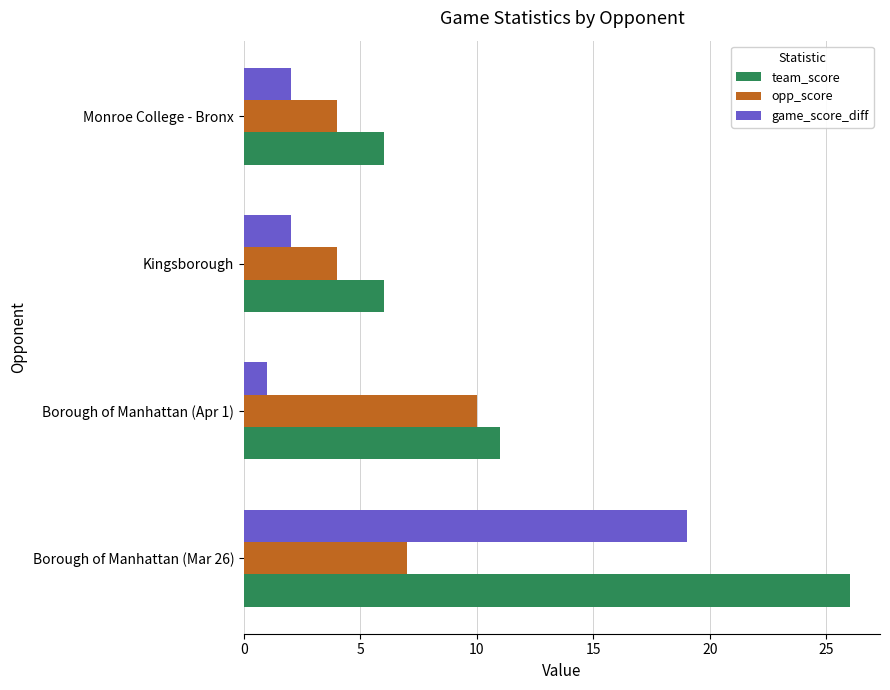

What is the average value of the team_score series?

12